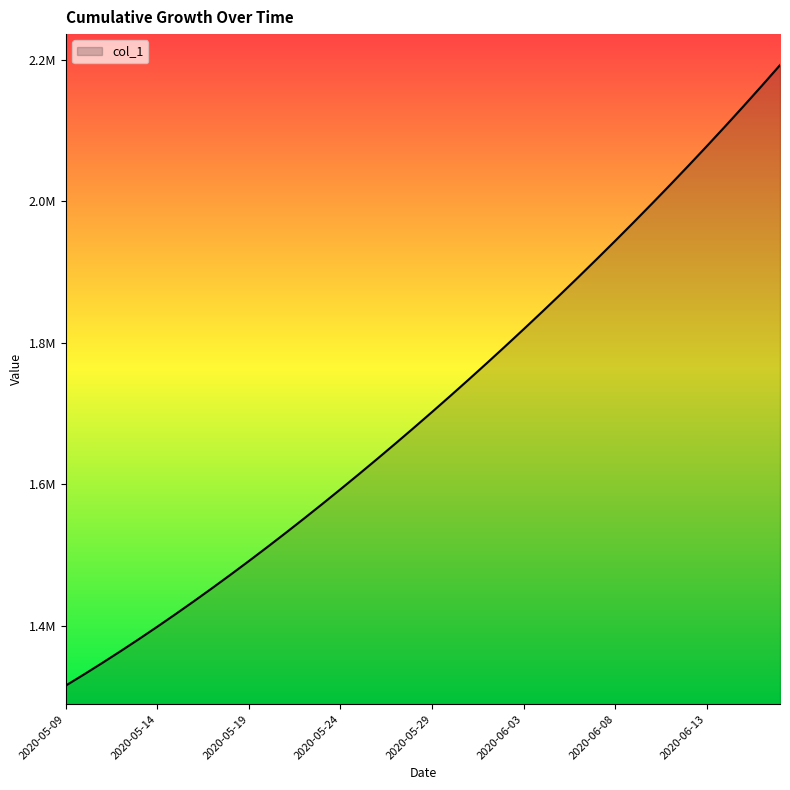

Reading left to right, extract all data points from this chart.

2020-05-09=1315099.0	2020-05-10=1330941.6	2020-05-11=1347197.2	2020-05-12=1363857.9	2020-05-13=1380917.0	2020-05-14=1398365.8	2020-05-15=1416195.4	2020-05-16=1434398.8	2020-05-17=1452968.0	2020-05-18=1471894.0	2020-05-19=1491172.1	2020-05-20=1510796.2	2020-05-21=1530759.4	2020-05-22=1551053.9	2020-05-23=1571671.5	2020-05-24=1592604.1	2020-05-25=1613845.5	2020-05-26=1635391.5	2020-05-27=1657240.6	2020-05-28=1679393.9	2020-05-29=1701853.6	2020-05-30=1724622.9	2020-05-31=1747703.8	2020-06-01=1771098.0	2020-06-02=1794806.8	2020-06-03=1818831.0	2020-06-04=1843172.0	2020-06-05=1867832.5	2020-06-06=1892816.2	2020-06-07=1918129.5	2020-06-08=1943780.6	2020-06-09=1969780.8	2020-06-10=1996143.0	2020-06-11=2022881.6	2020-06-12=2050012.4	2020-06-13=2077551.8	2020-06-14=2105517.2	2020-06-15=2133928.5	2020-06-16=2162807.8	2020-06-17=2192182.0